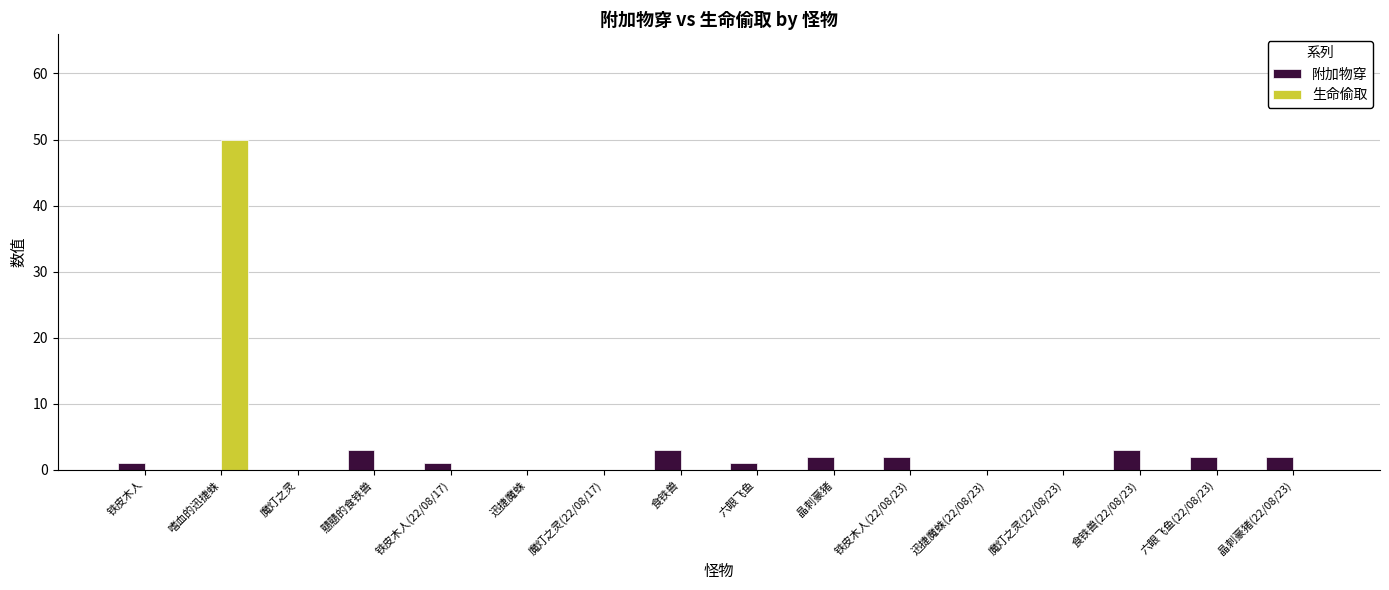

What is the spread (max minus min) of values at 晶刺豪猪(22/08/23)?

2